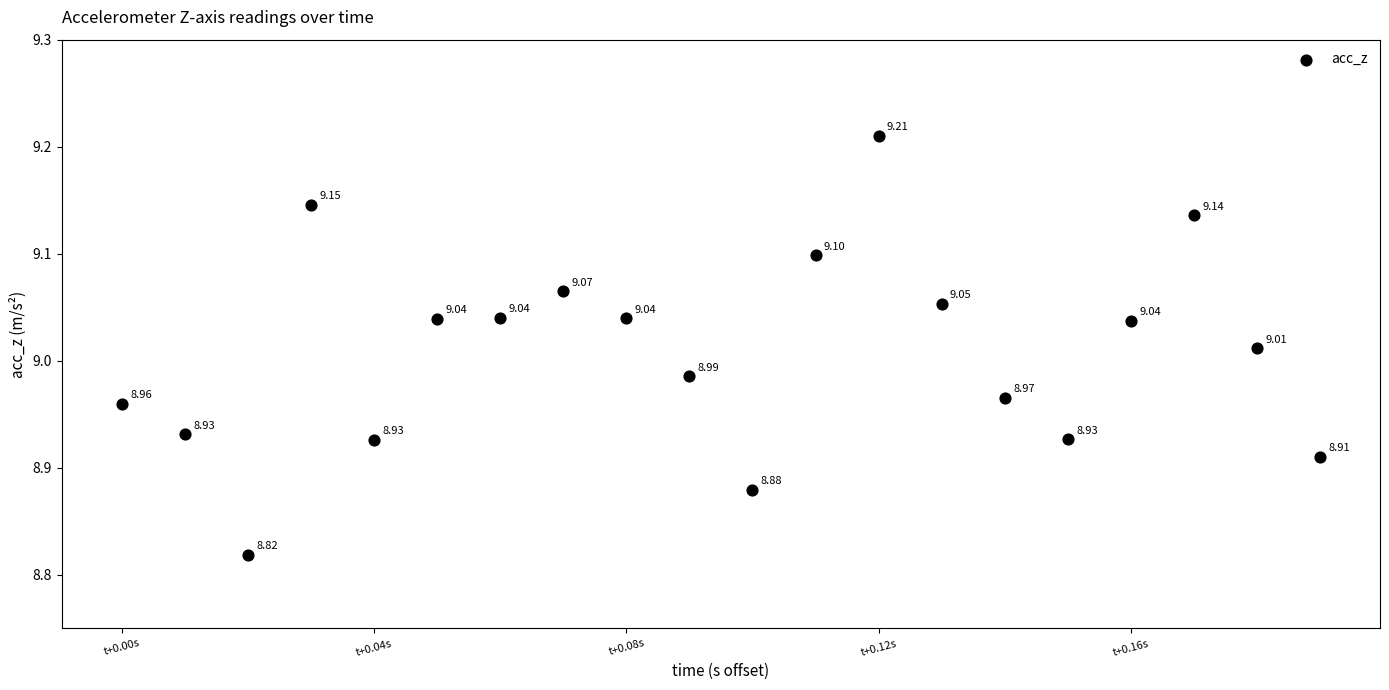

What is the range of Y values (max minus min)?

0.4